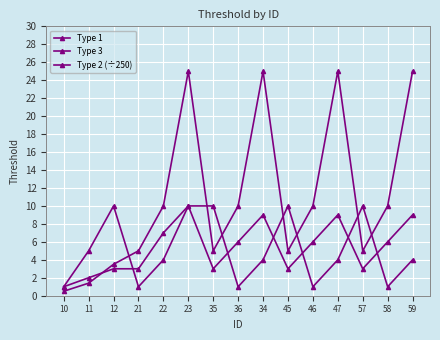

How many lines are shown in the chart?

3